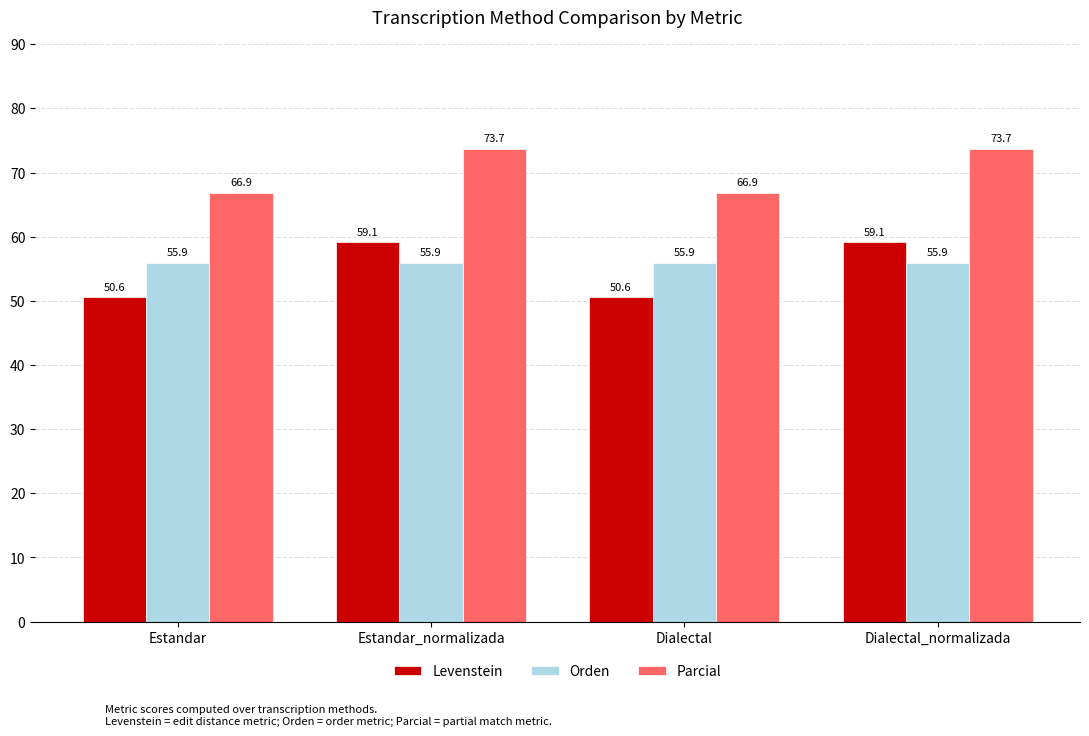

Between Estandar and Dialectal_normalizada, which series saw the biggest shift?

Levenstein